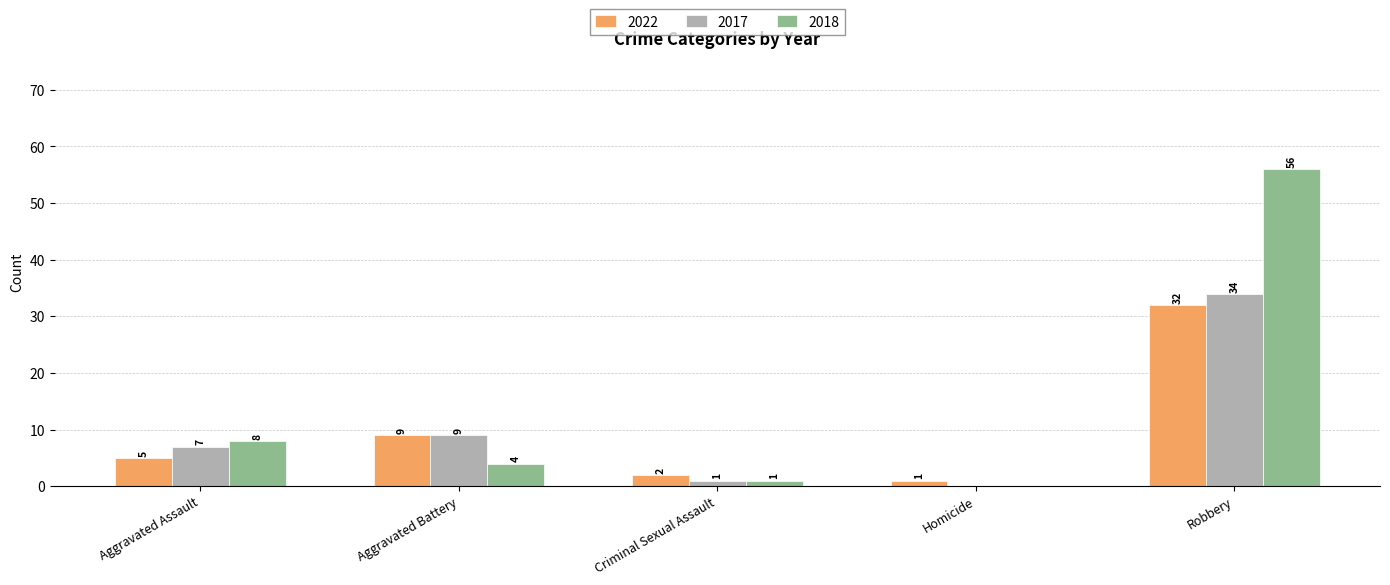

What is the sum of all 2017 values?

51